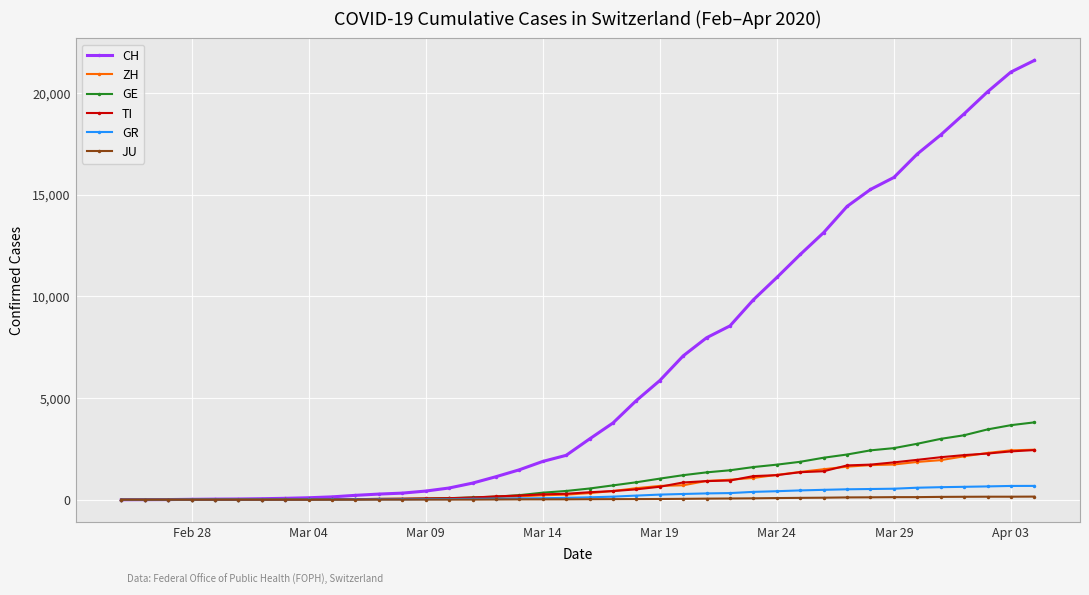

Which series has the largest range (max minus min)?

CH